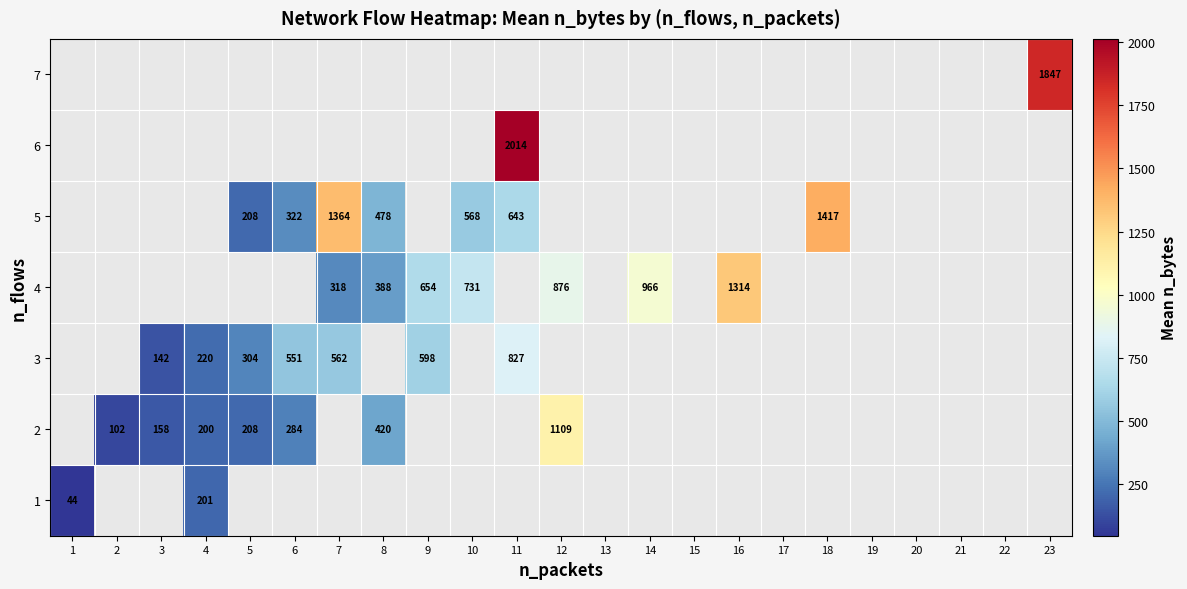

The value of 3 at 4 is 384. True or false?

False